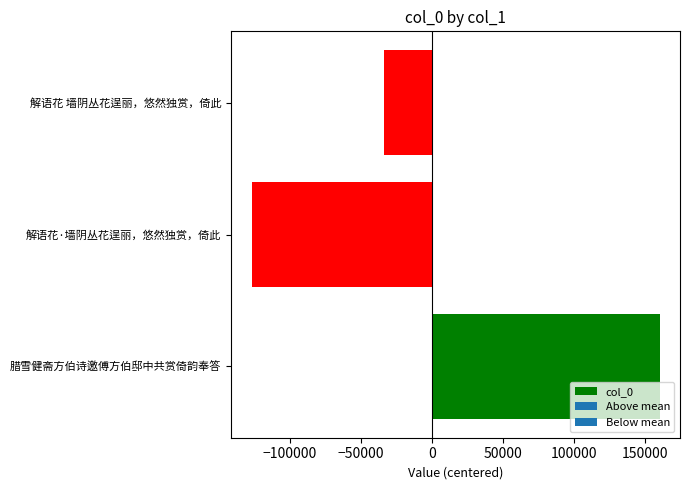

List the labels in order of value, largest first.

腊雪健斋方伯诗邀傅方伯邸中共赏倚韵奉答, 解语花 墙阴丛花逞丽，悠然独赏，倚此, 解语花·墙阴丛花逞丽，悠然独赏，倚此